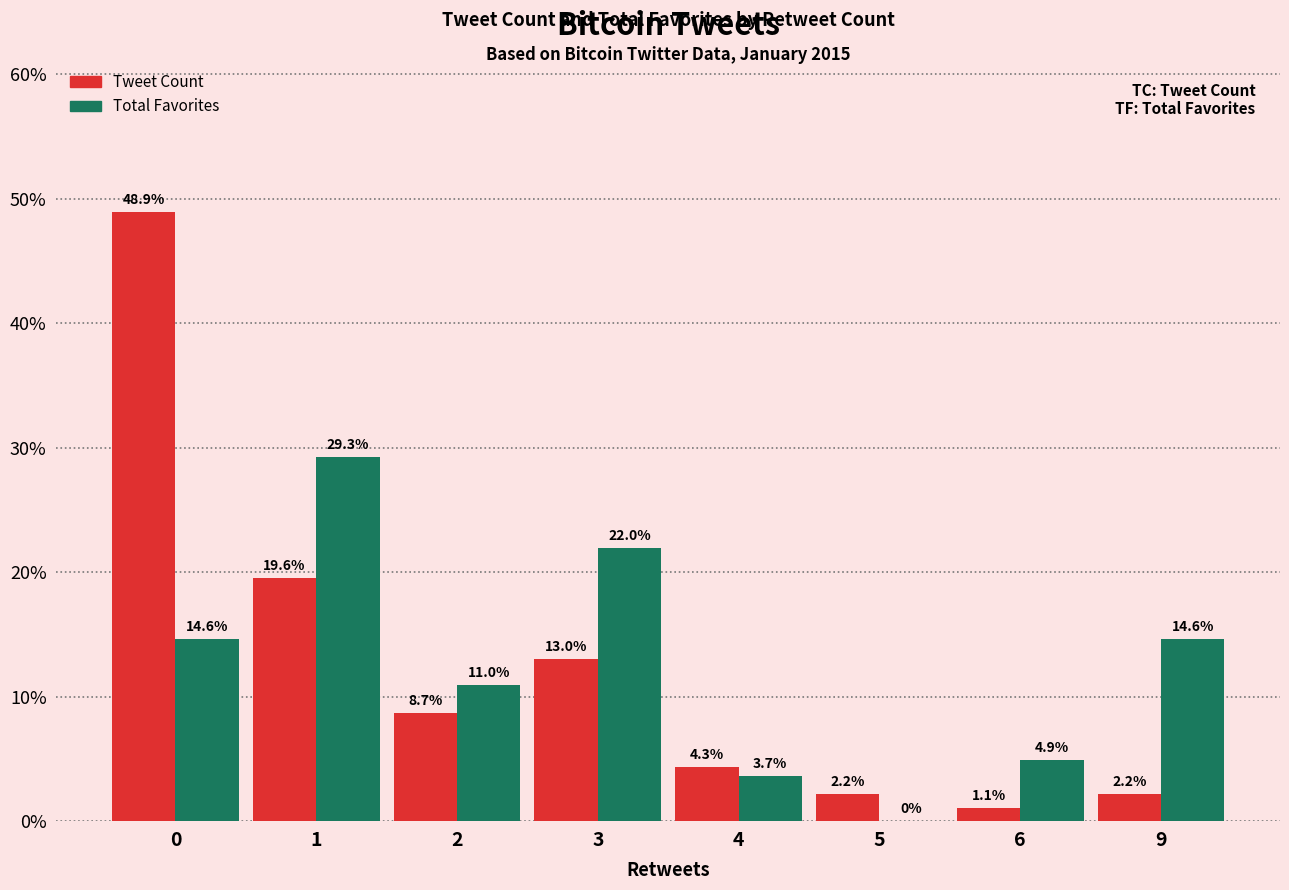

What is the sum of the Tweet Count values at 1 and 0?

68.5